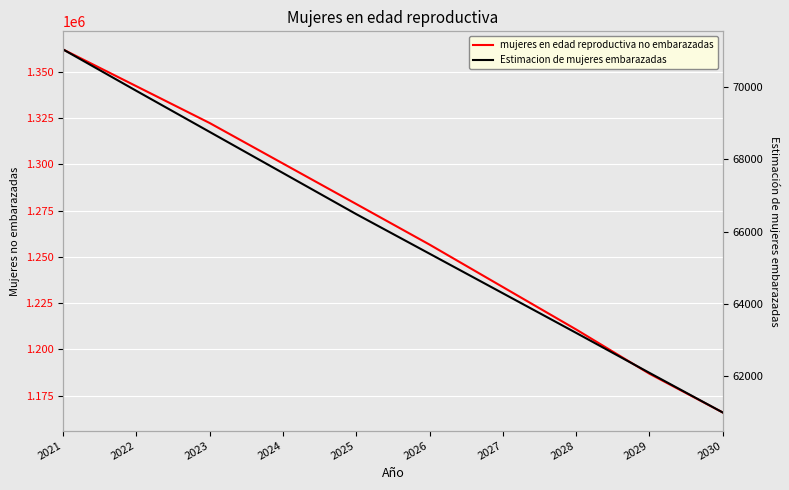

What is the difference between the Estimacion de mujeres embarazadas values at 2029 and 2025?

4387.5